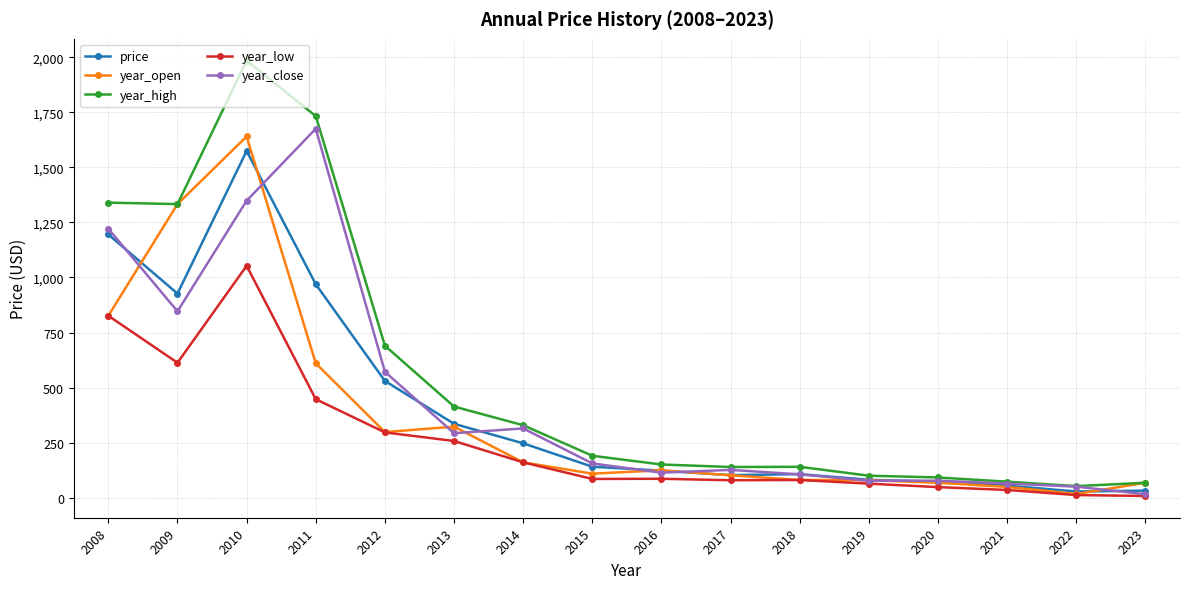

True or false: year_low and year_high cross at least once.

False